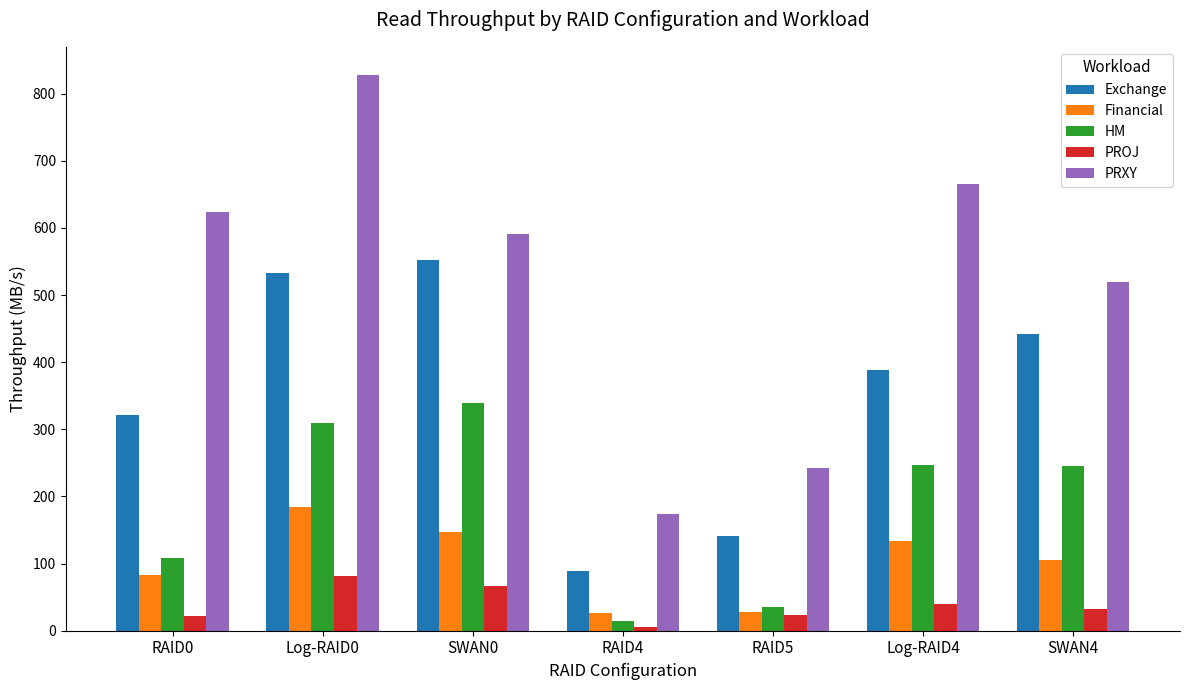

How many values in the PROJ series exceed 32?

4